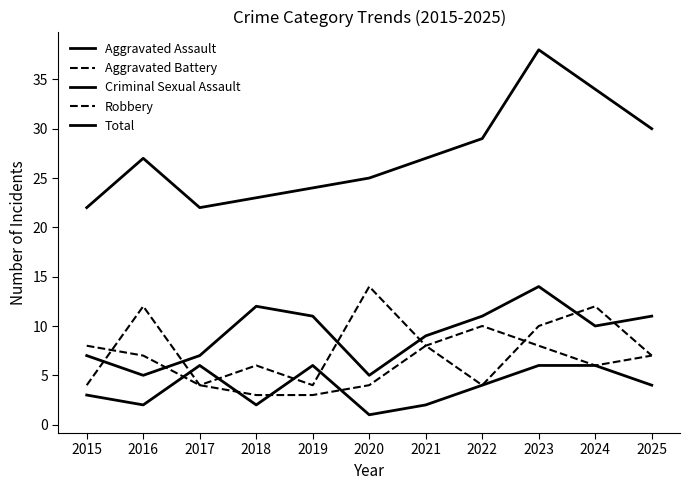

At which category does Aggravated Assault reach its first local valley?

2016